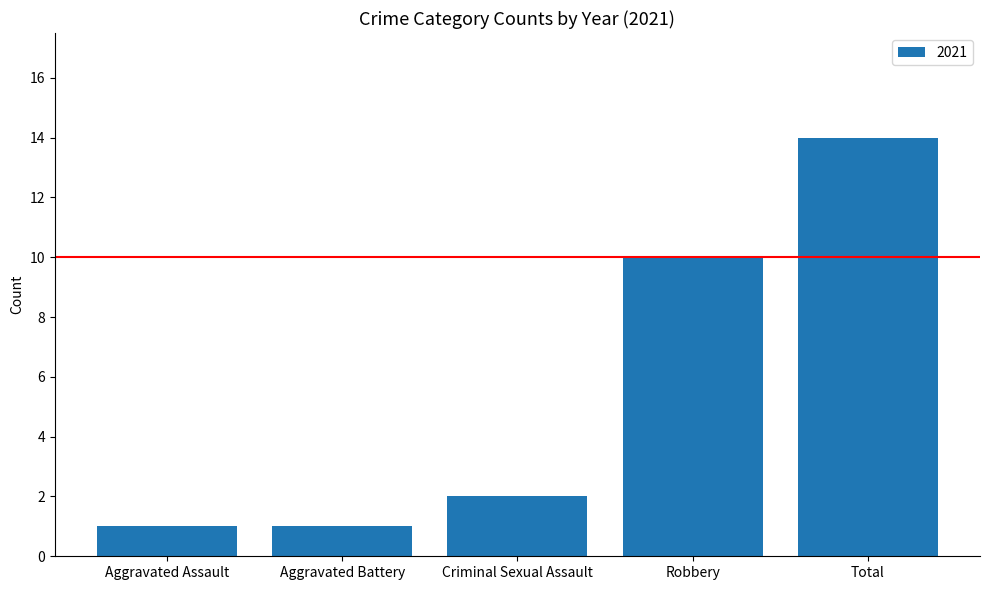

What is the change in value from Aggravated Assault to Criminal Sexual Assault?

+1